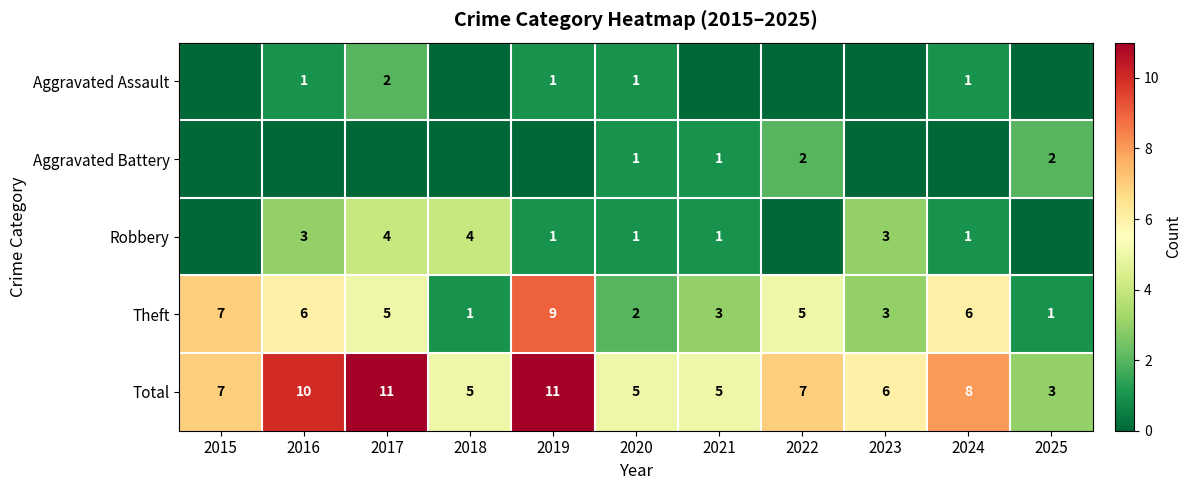

What is the sum of all Total values?

78